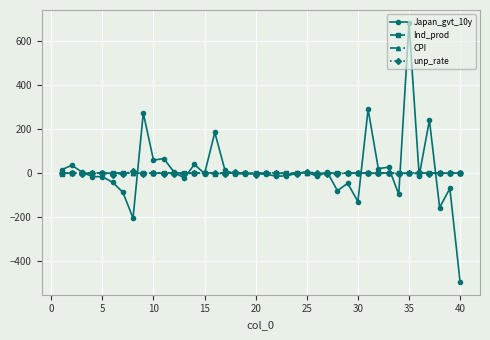

What is the difference between the second highest and second lowest values in the unp_rate series?

12.5